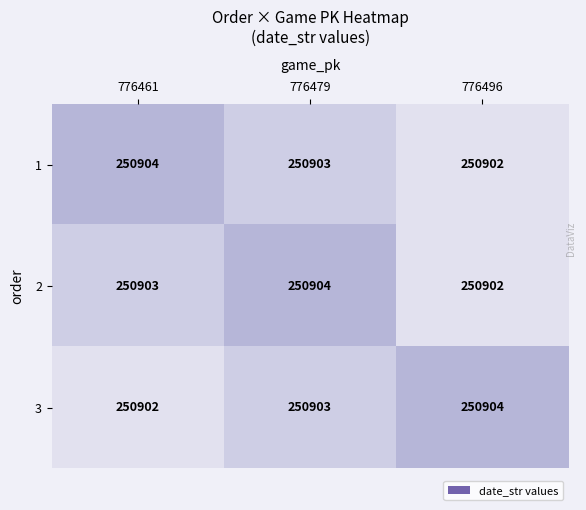

Reading left to right, what are all the values shown in this chart?

1: 250904	250903	250902
2: 250903	250904	250902
3: 250902	250903	250904